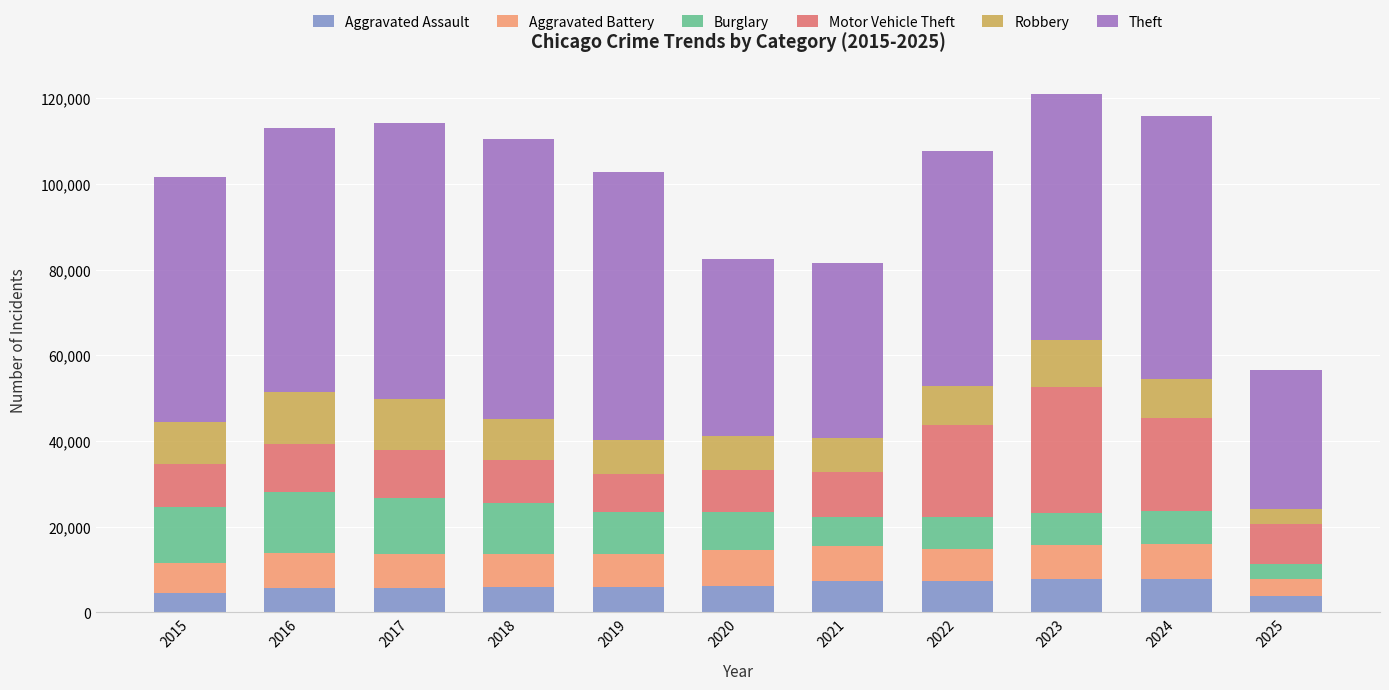

What is the total value across all series at 2017?

114286